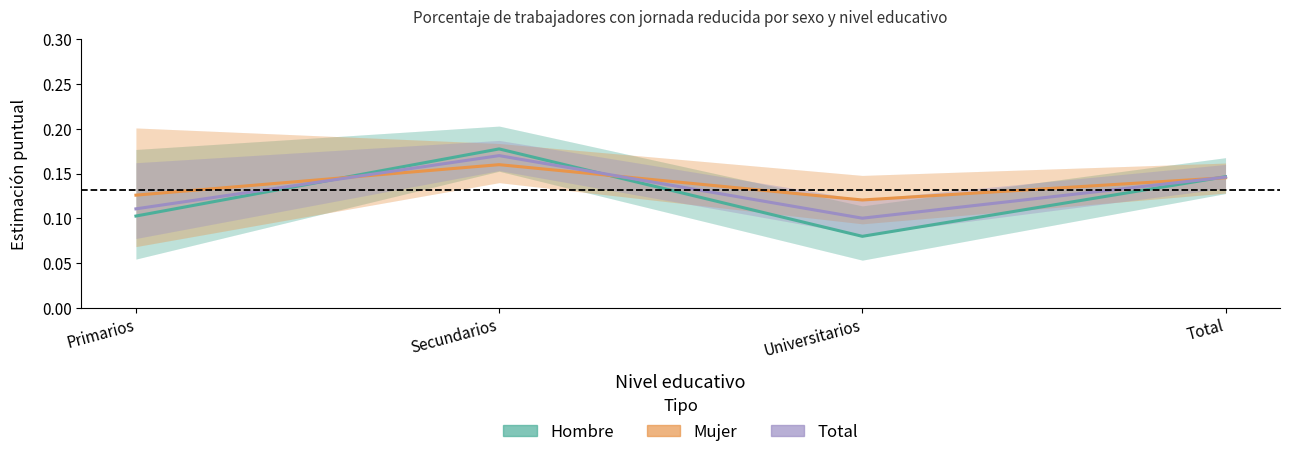

The Total series shows 0.1 at Primarios. True or false?

True